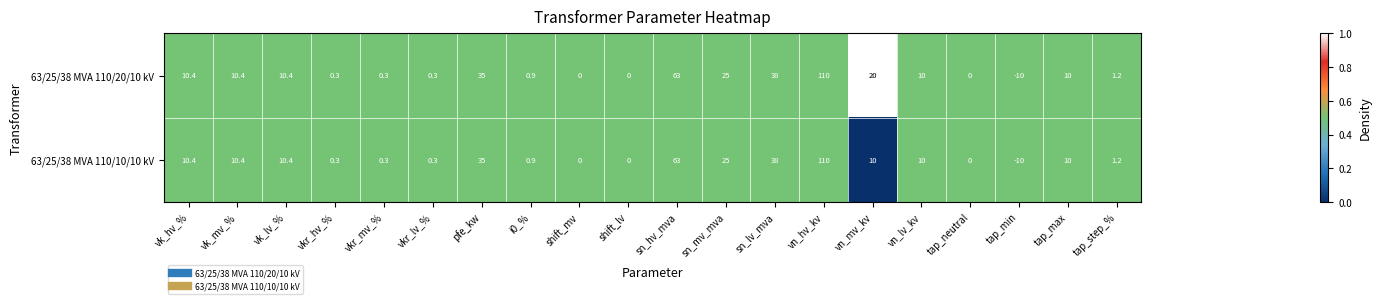

Where is 63/25/38 MVA 110/20/10 kV nearest to the value 50?

sn_lv_mva